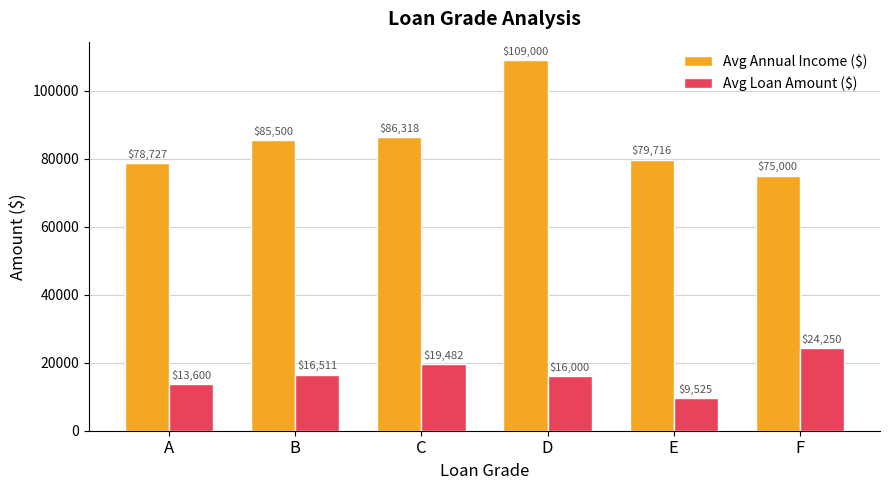

Is it true that Avg Loan Amount ($) equals 24250.0 at F?

True